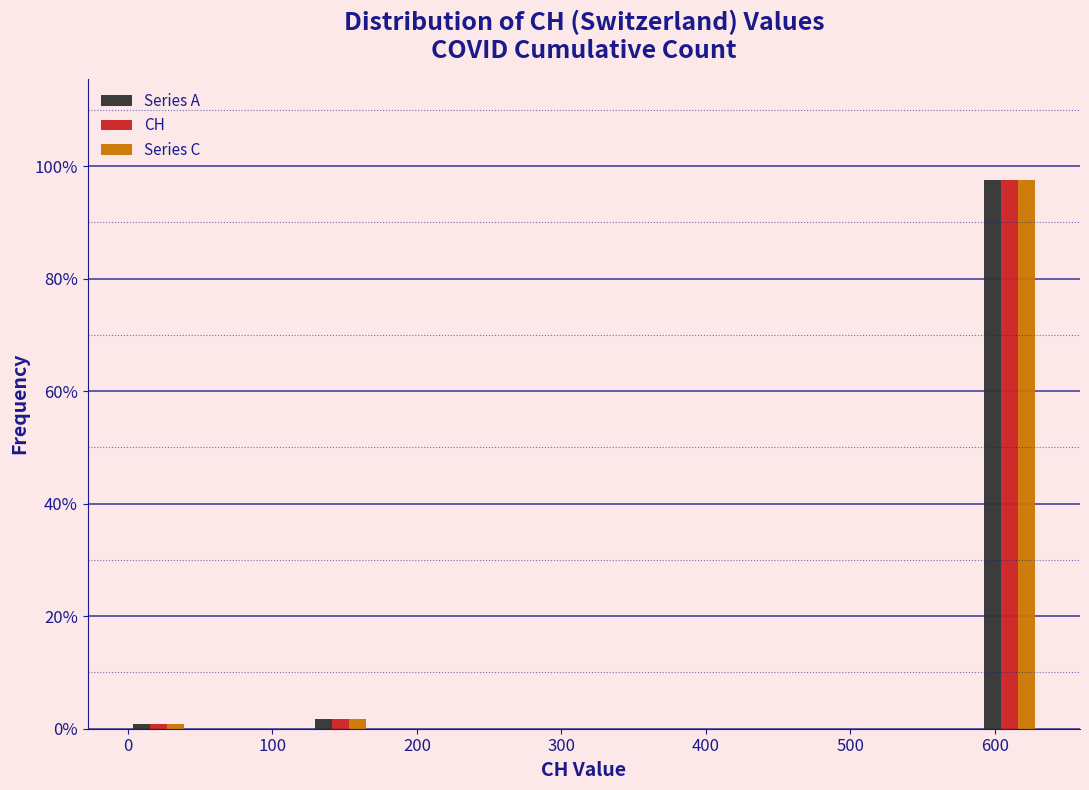

In the Series A series, which range on the x-axis has the tallest bar?

590 to 630